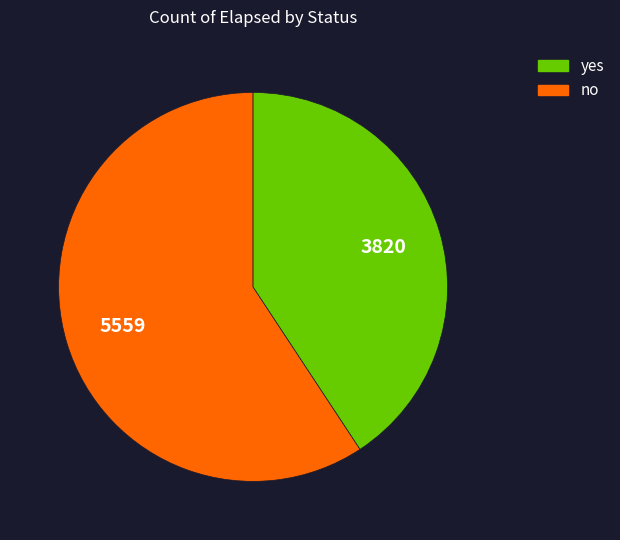

Is there a majority slice in this chart?

Yes